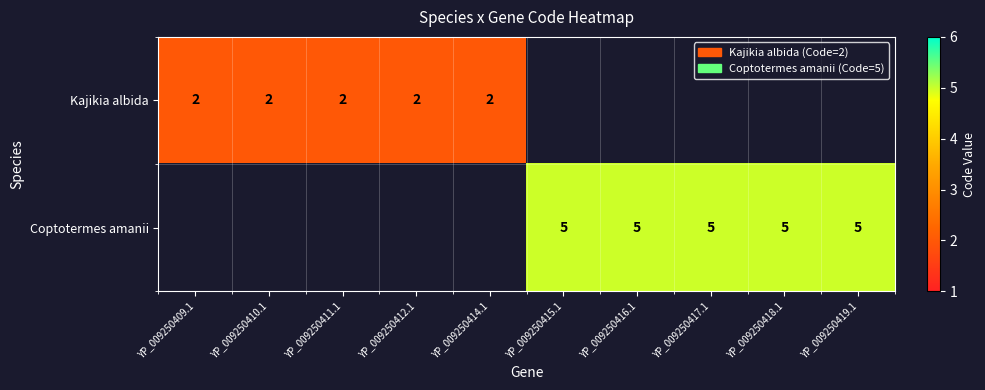

The value of Coptotermes amanii at YP_009250418.1 is 3. True or false?

False